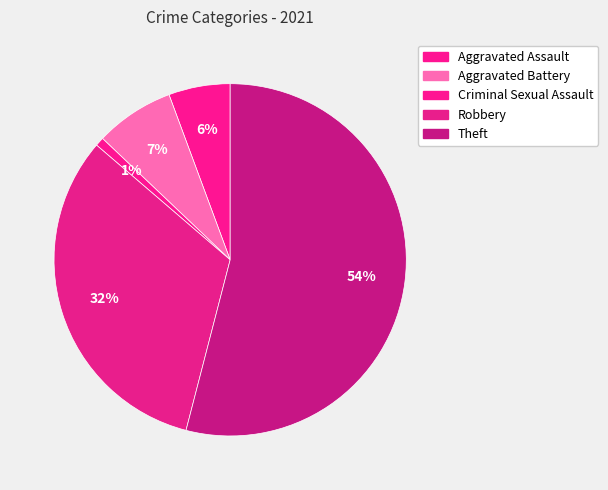

Count the number of slices in the pie.

5